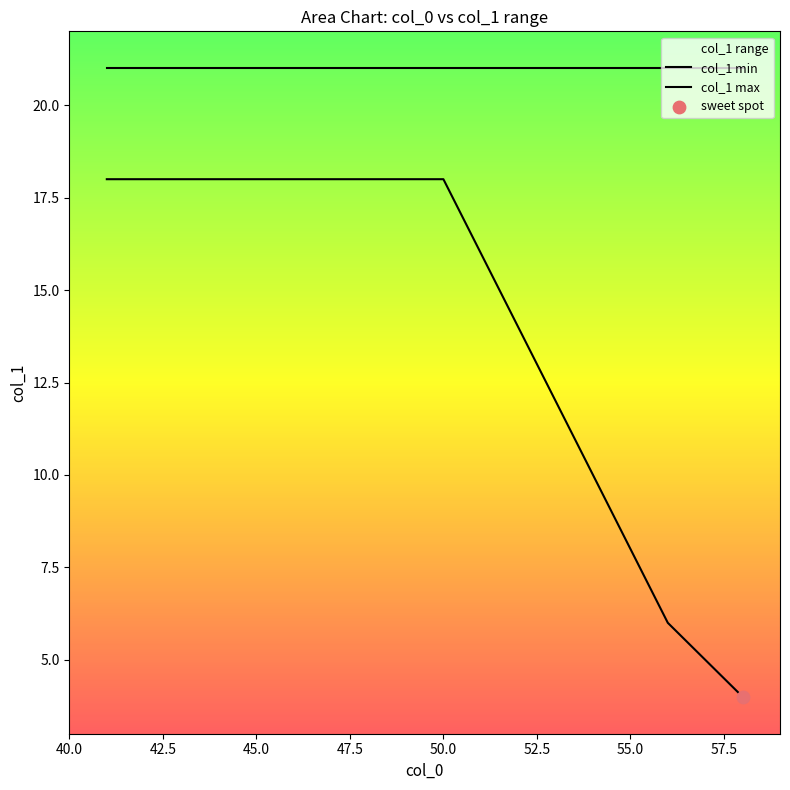

Which series reaches the minimum Y coordinate?

col_1 min